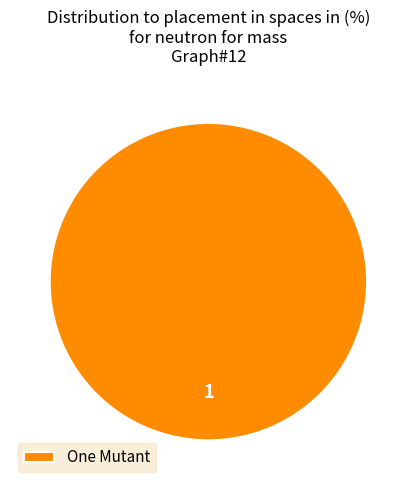

Rank the categories by value from highest to lowest.

One Mutant